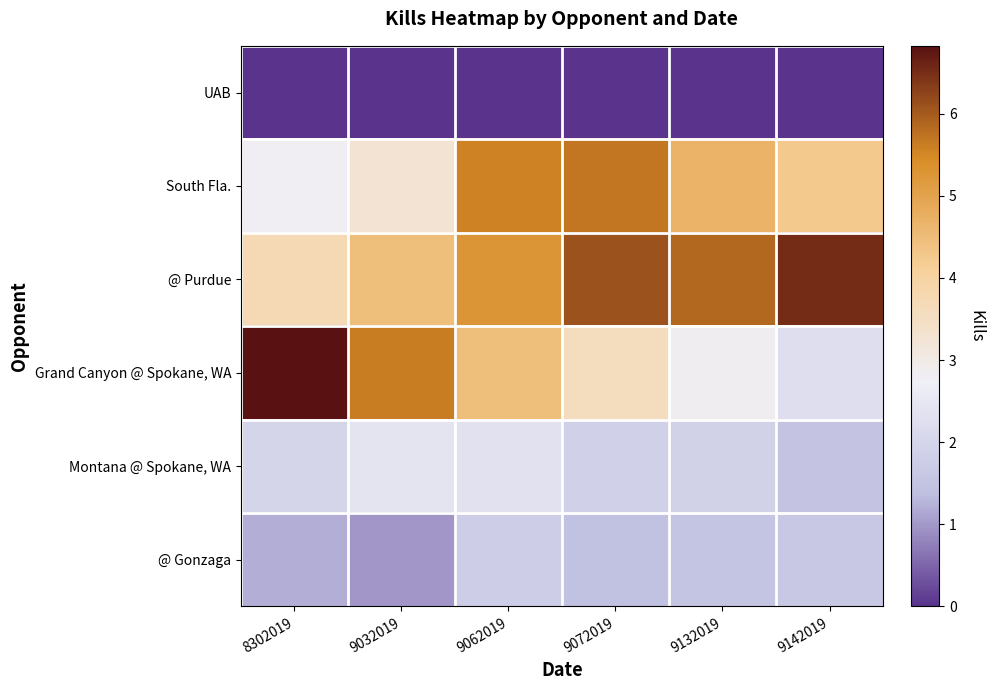

How many categories are shown in the chart?

6